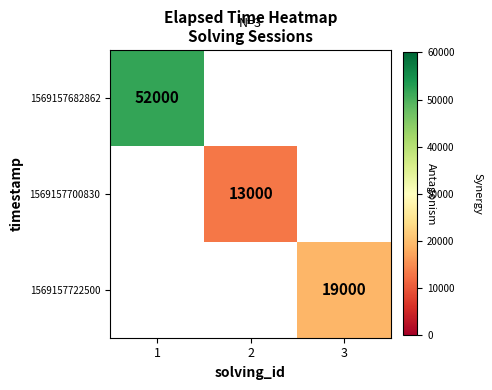

True or false: 1569157722500 has a value of 19000 at 3.

True